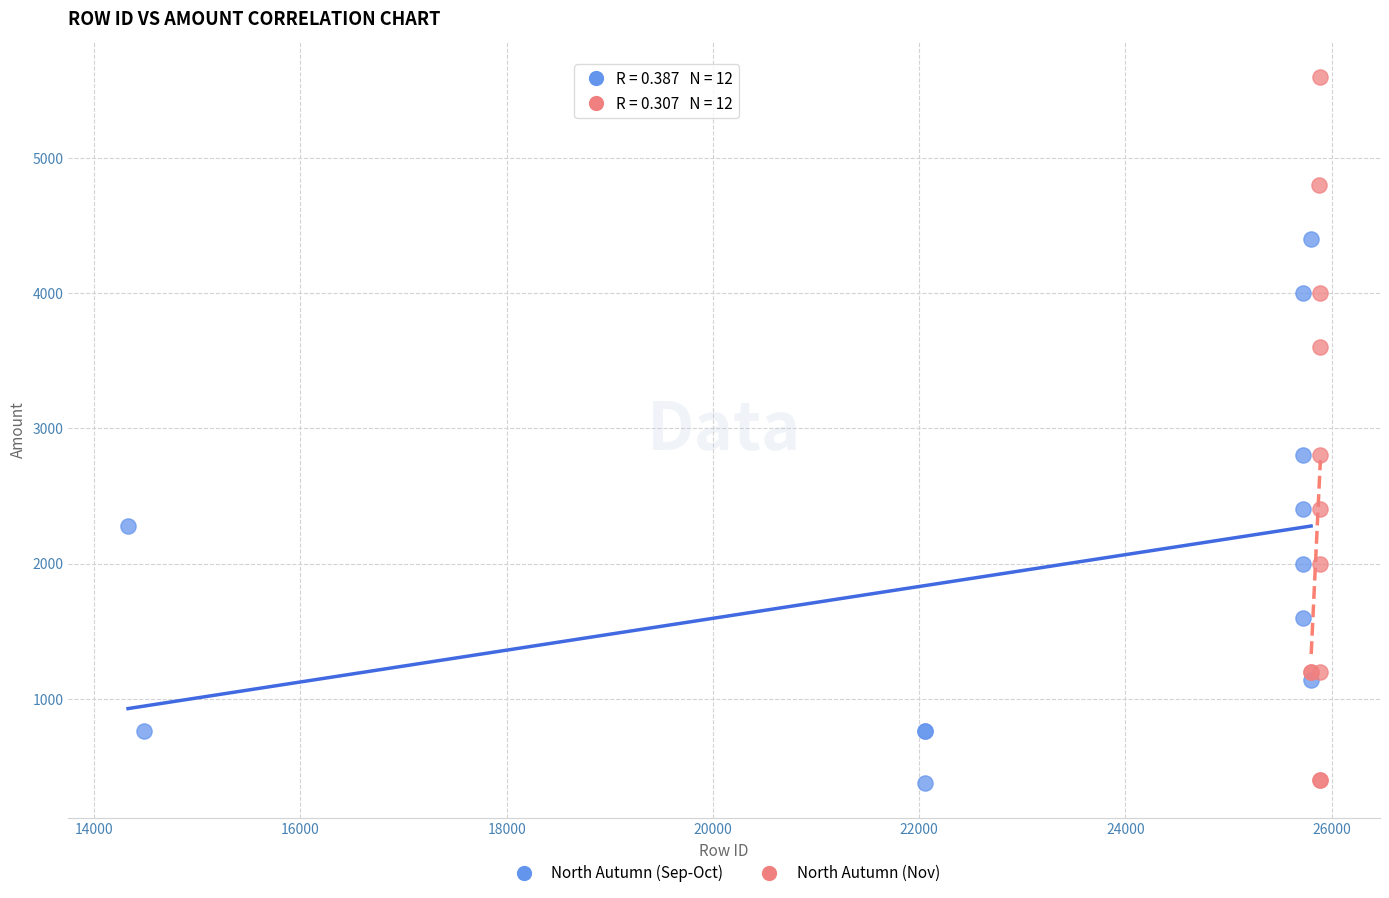

Which series has the largest Y range (max minus min)?

North Autumn (Nov)